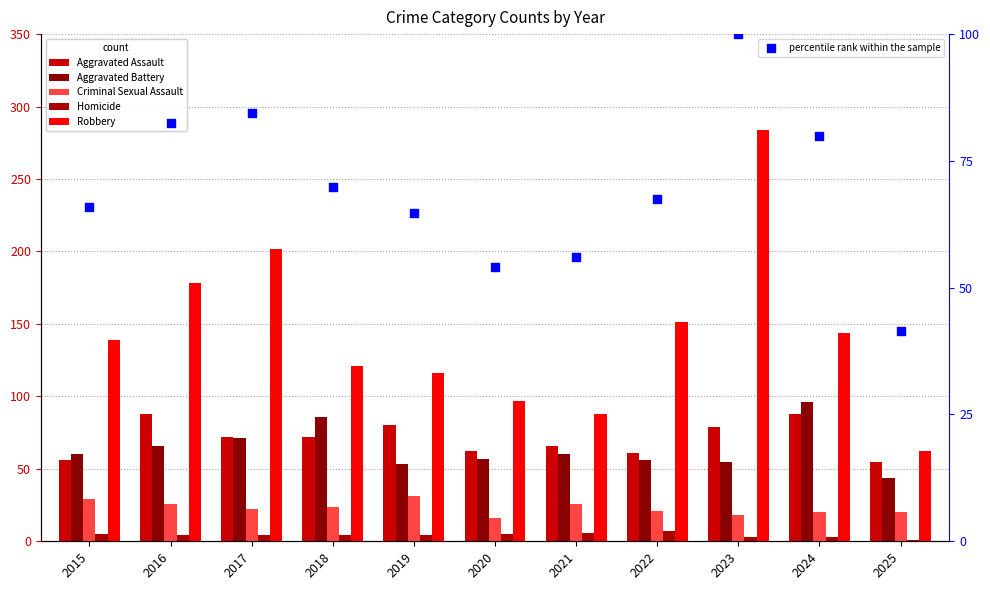

Which series reaches the minimum Y coordinate?

Homicide